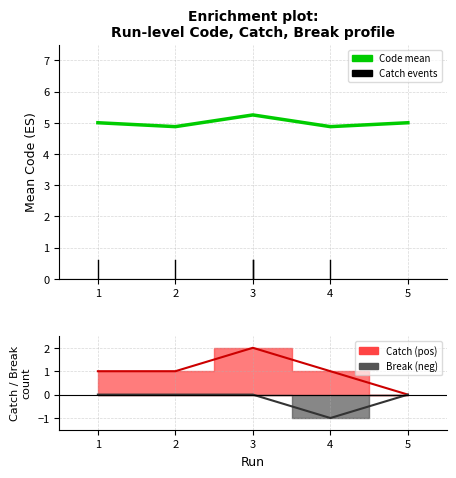

What is the value of the 5th point from the left?

5.0